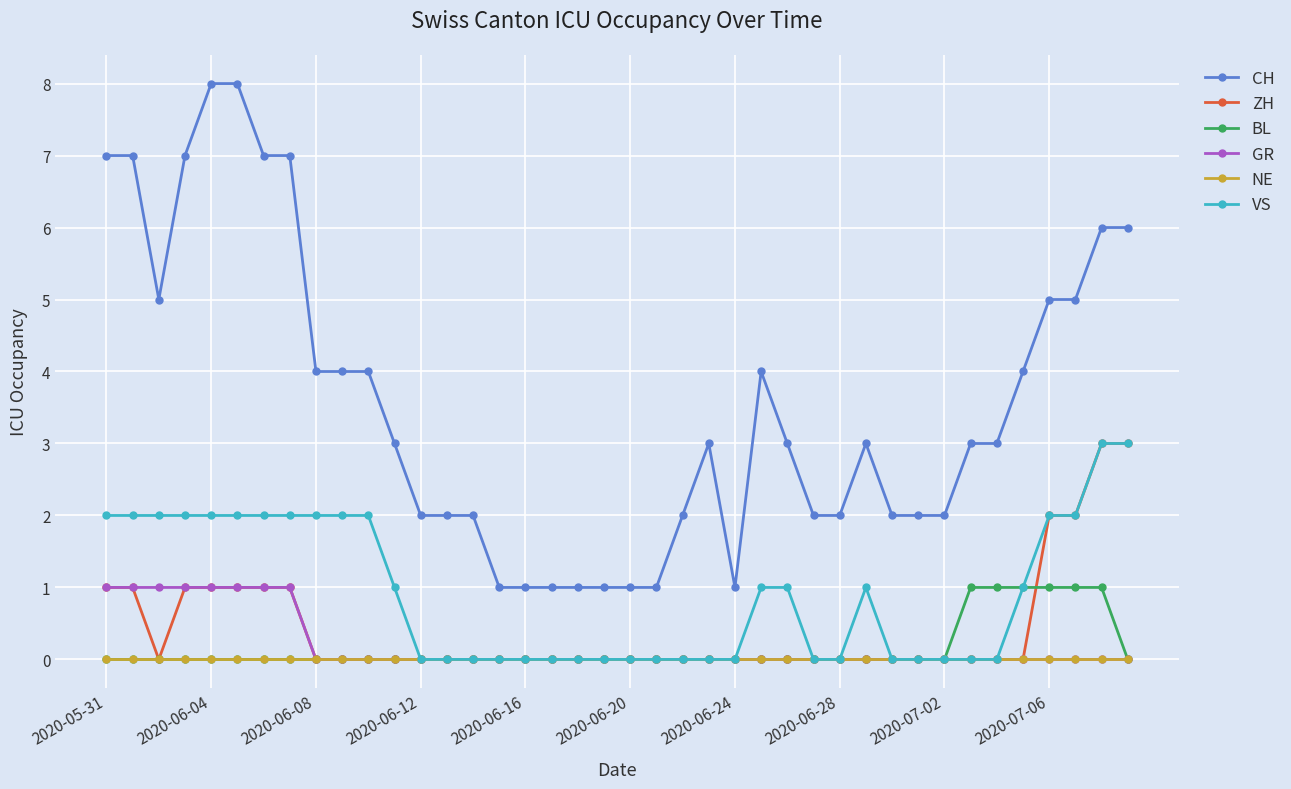

What are all the series names shown in the legend?

CH, ZH, BL, GR, NE, VS